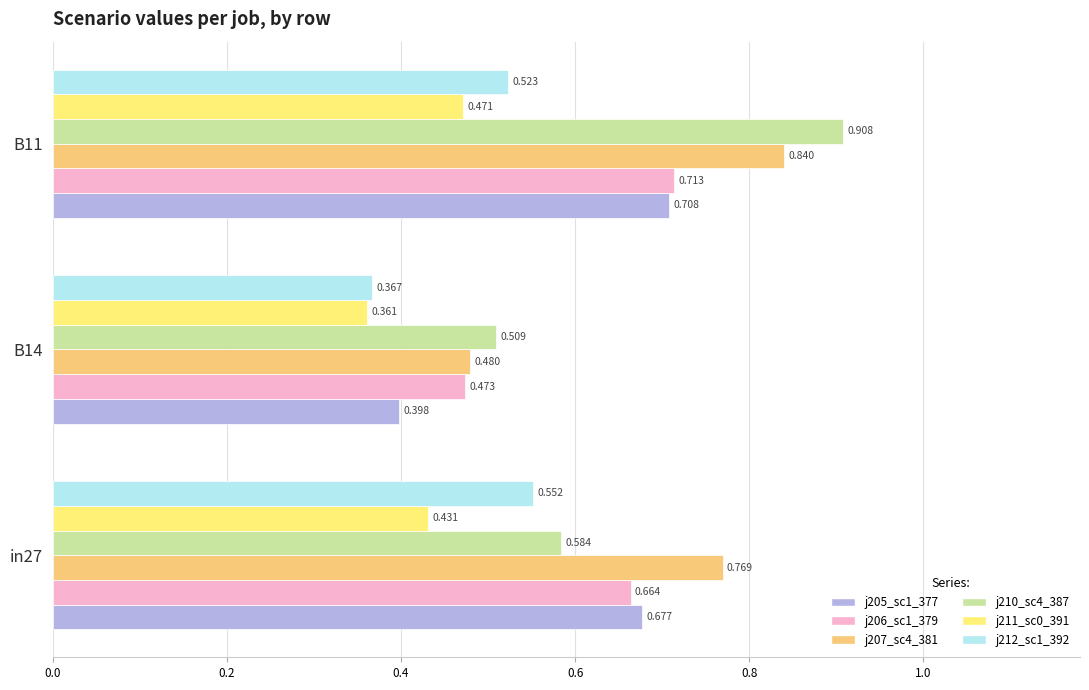

Is the value of j206_sc1_379 at in27 greater than the value of j211_sc0_391 at in27?

Yes